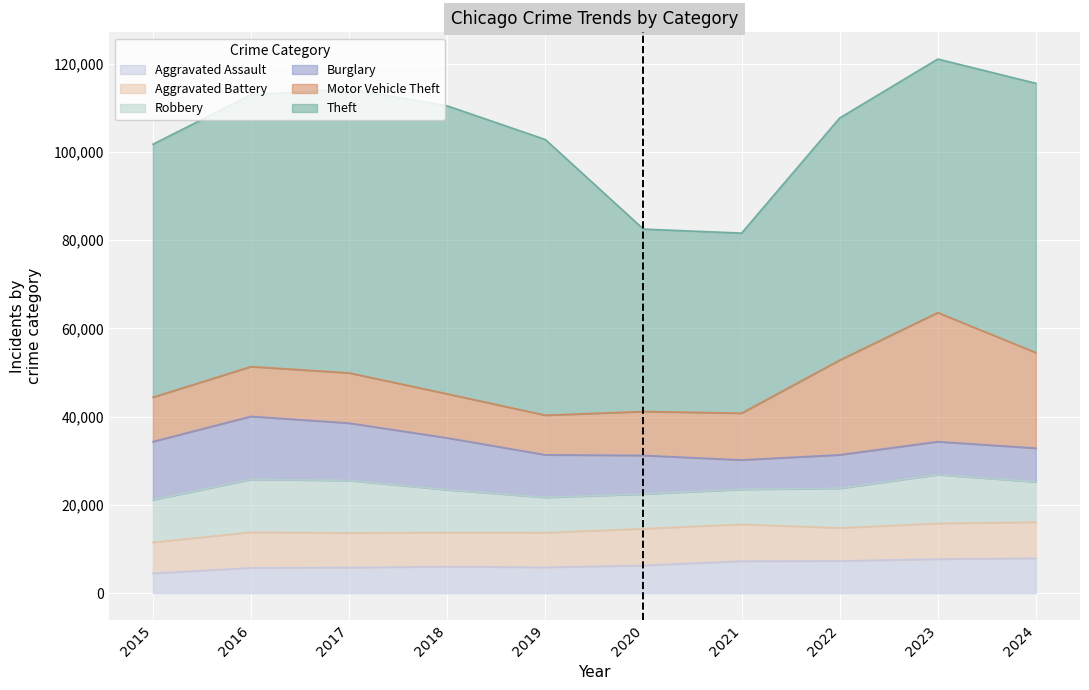

How many interior local peaks does the Theft series have?

1